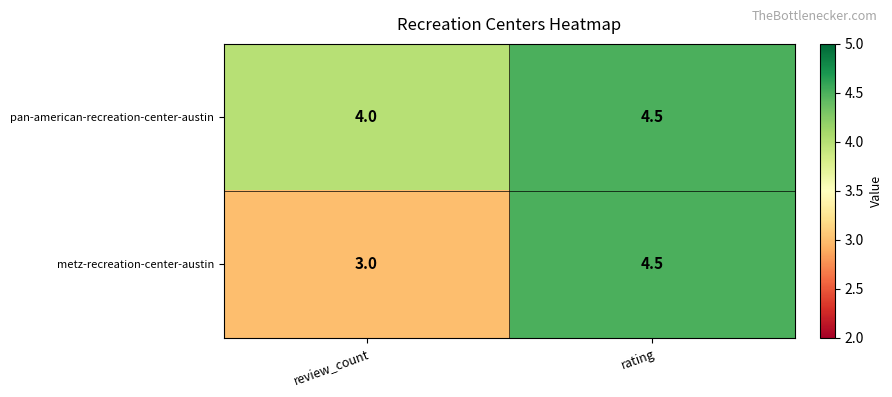

Count the number of categories in the chart.

2